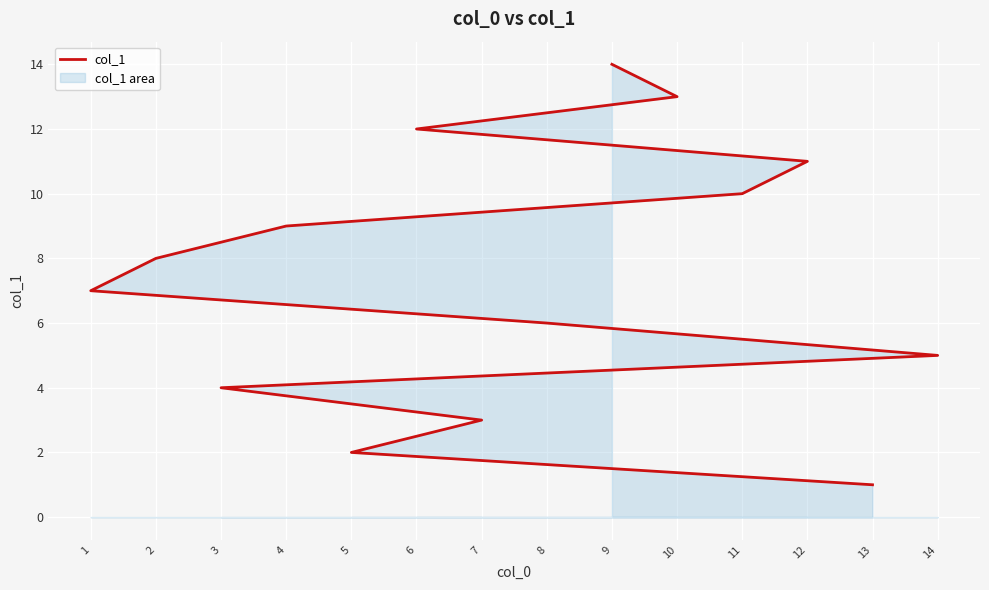

What value does the data have at 12?

11